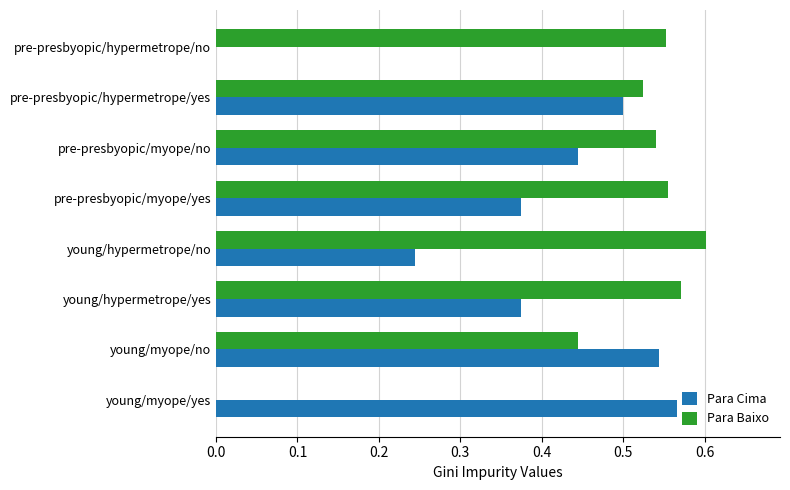

At which label is Para Baixo closest to 0?

young/myope/yes